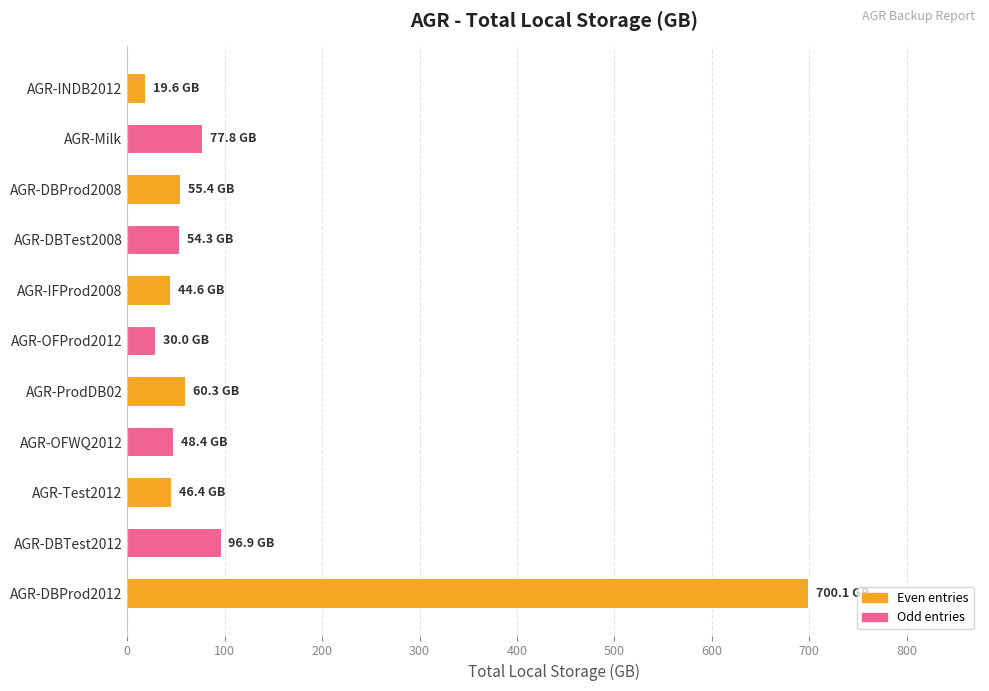

What is the label of the 9th bar from the bottom?

AGR-DBProd2008